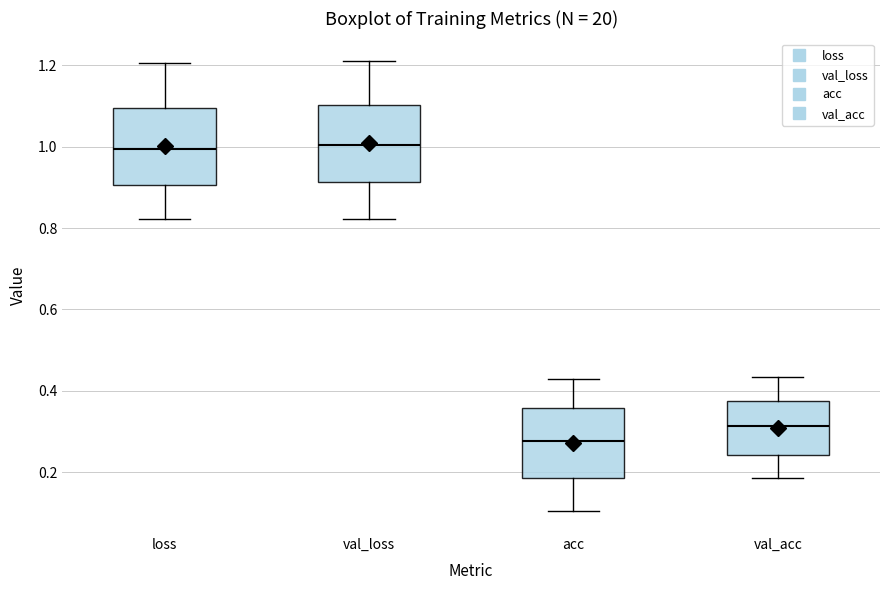

Reading left to right, transcribe this box plot: for each box, give where its median line is, the range the box spans, and where its two whiskers end, as read against the y-axis. The values are not printed on the chart, so give them approximately, as read against the axis.

loss: median 1.00, box 0.90 to 1.10, whiskers 0.82 to 1.20
val_loss: median 1.00, box 0.92 to 1.10, whiskers 0.82 to 1.22
acc: median 0.28, box 0.18 to 0.36, whiskers 0.10 to 0.42
val_acc: median 0.32, box 0.24 to 0.38, whiskers 0.18 to 0.44